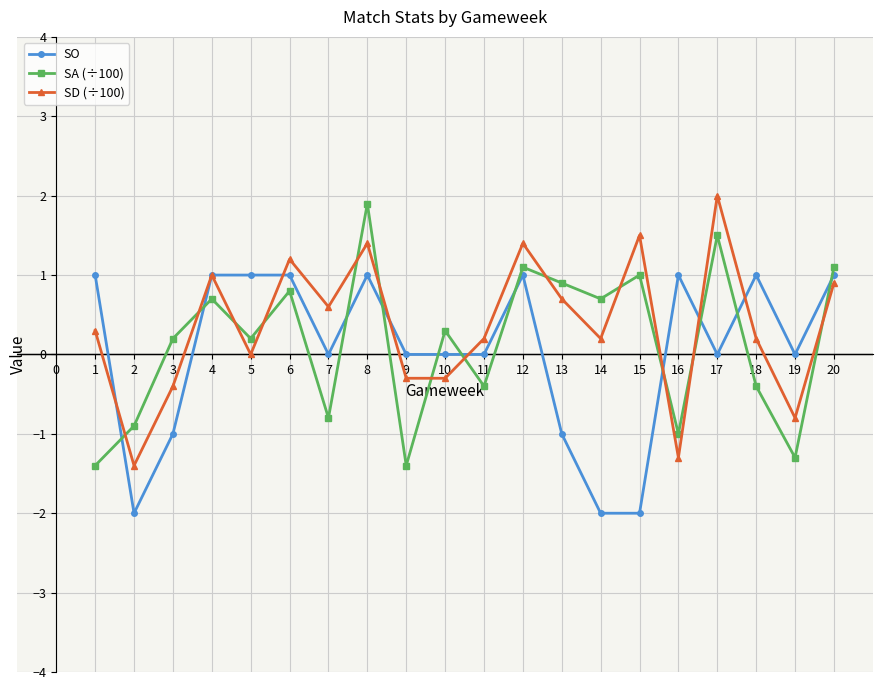

What is the smallest value displayed?

-2.0